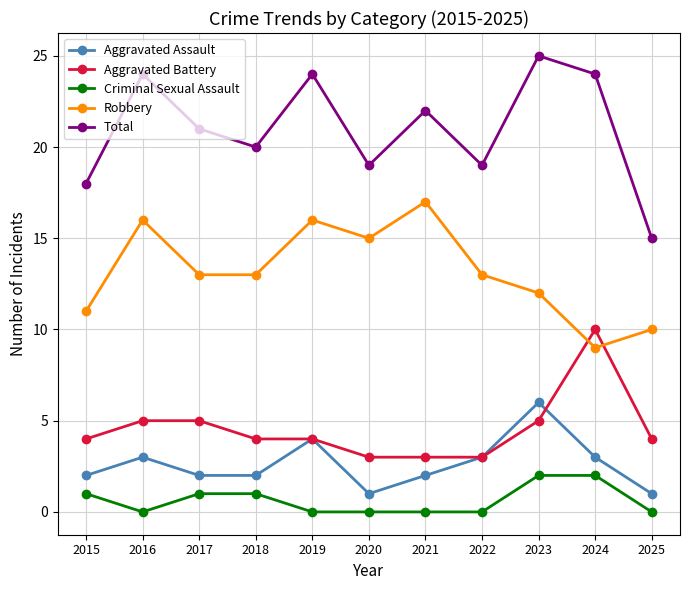

Which series has the largest range (max minus min)?

Total